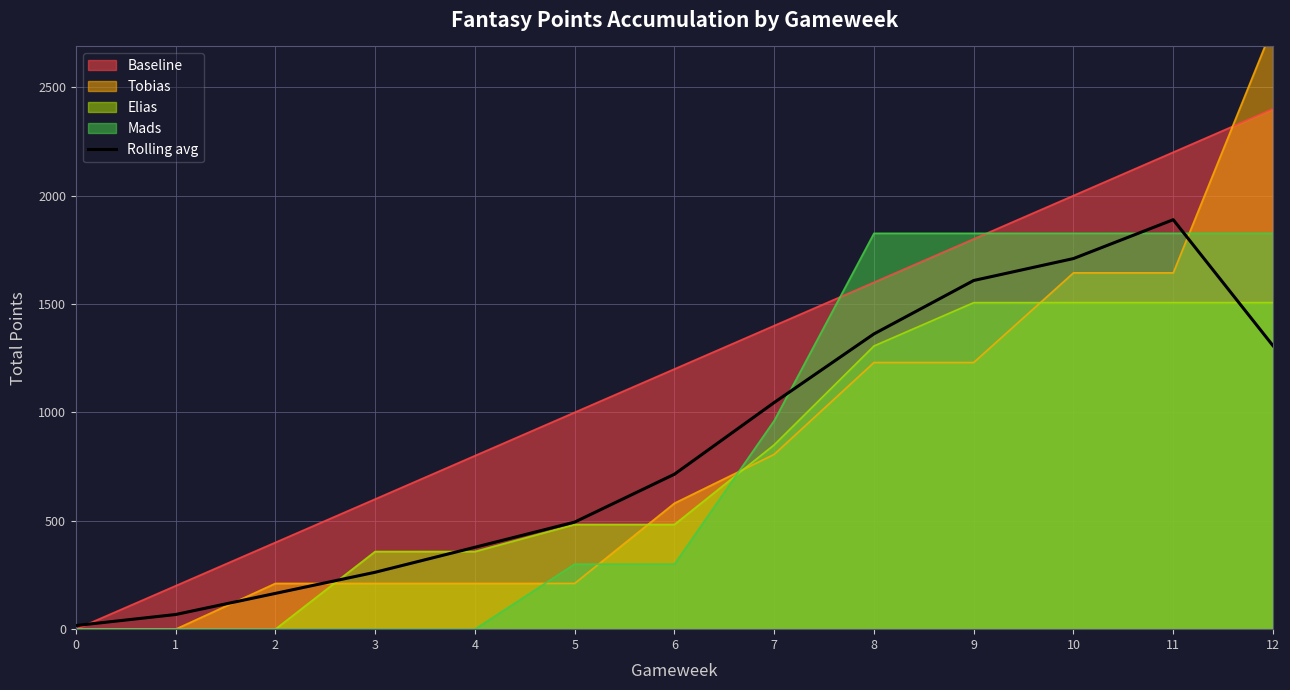

The Rolling avg series shows 16.7 at 0. True or false?

True